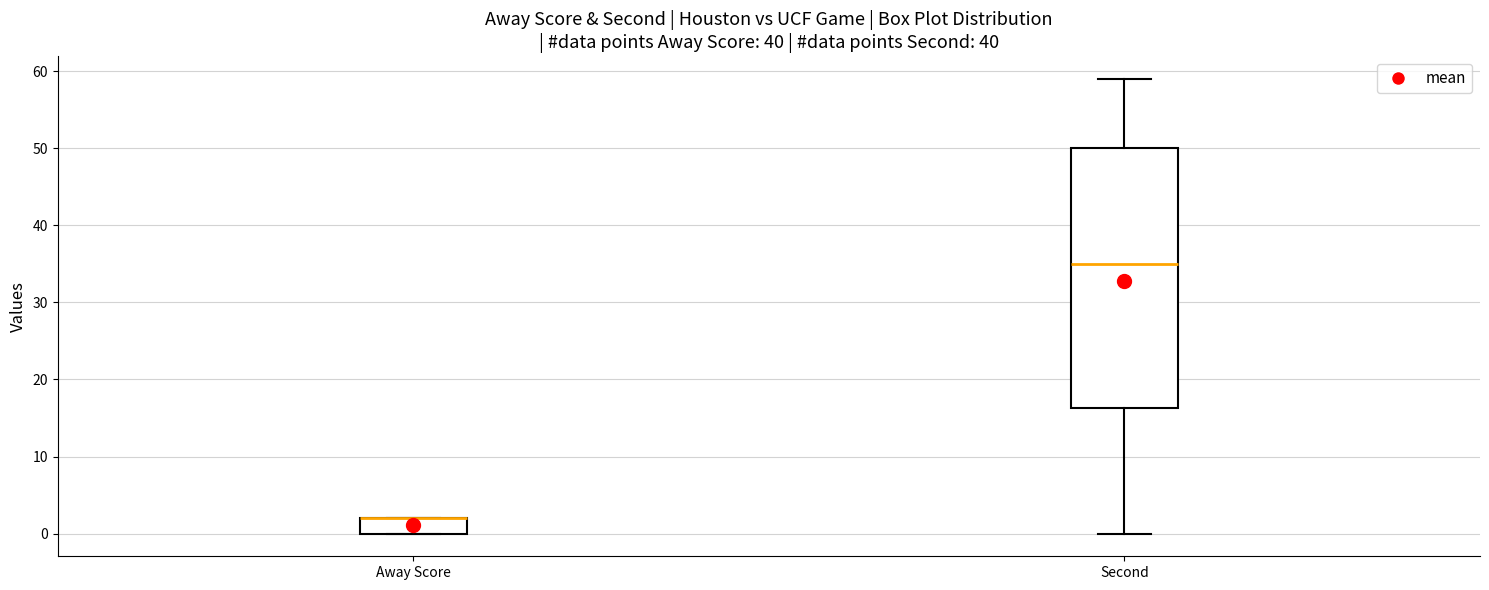

Where does the lower whisker of the box for Second end on the y-axis? The values are not printed on the chart, so give them approximately, as read against the axis.

0